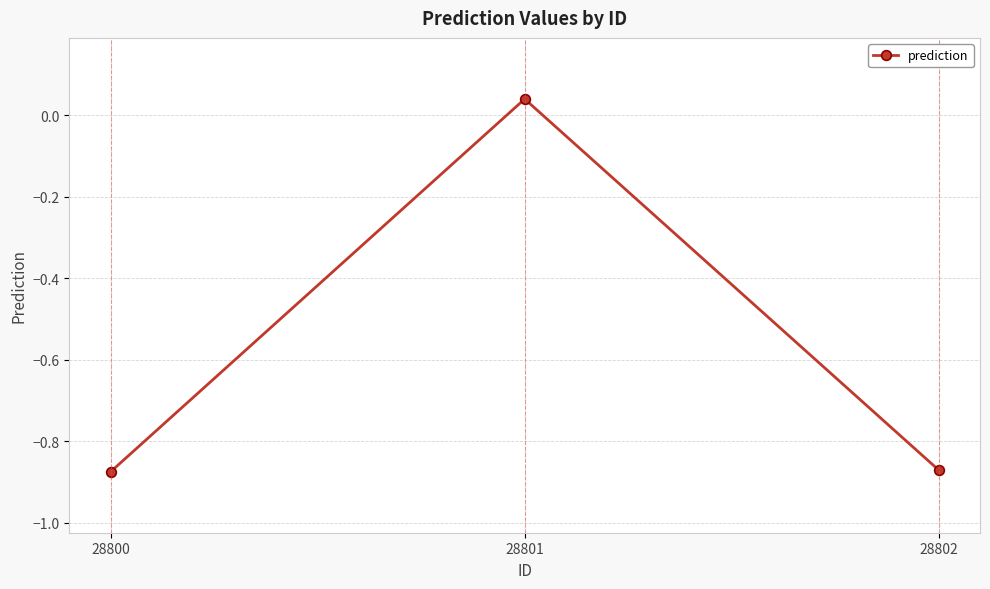

Count the number of categories in the chart.

3